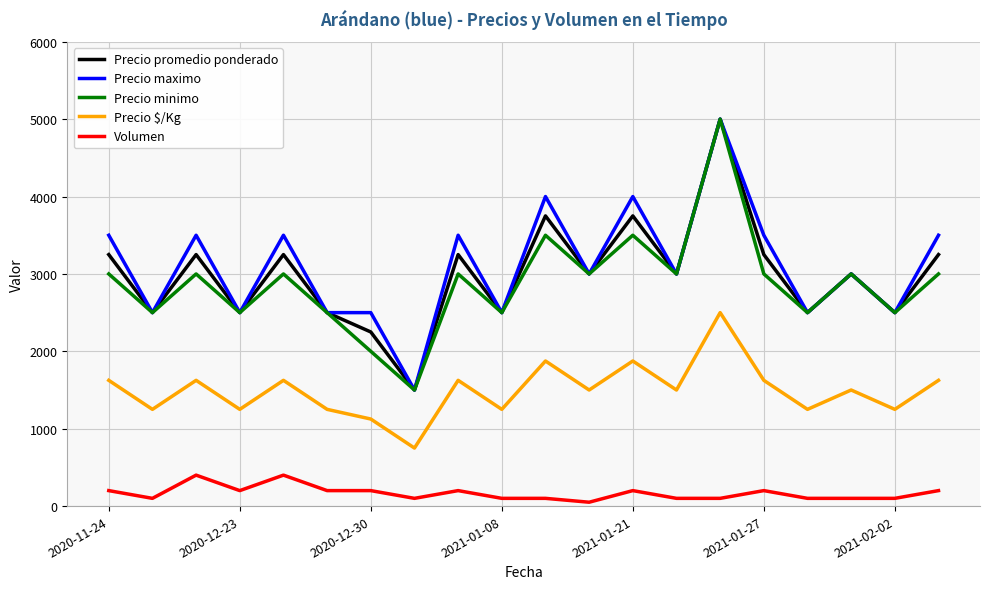

At how many categories does at least one series exceed 3391?

9